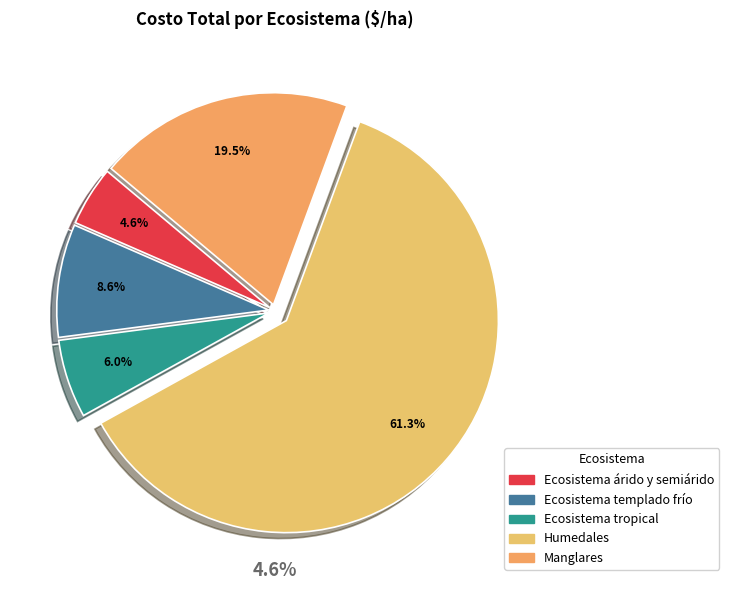

To the nearest percent, what is the difference between the Ecosistema tropical and Ecosistema templado frío slice percentages?

3%